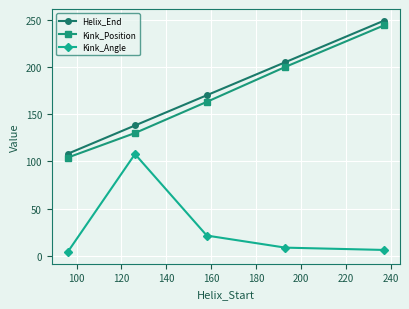

How many interior local peaks does the Kink_Angle series have?

1